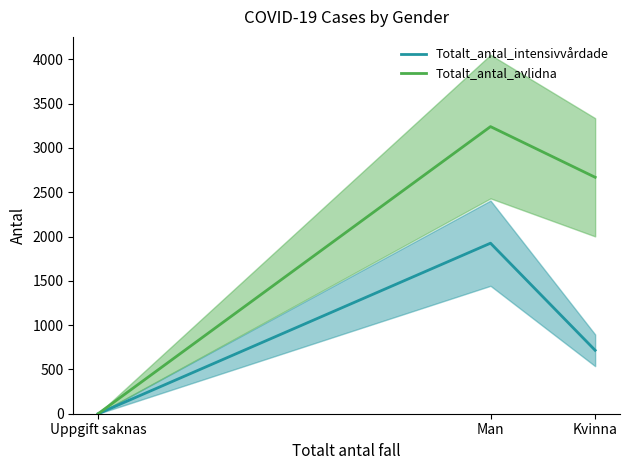

The Totalt_antal_intensivvårdade series shows 716 at Kvinna. True or false?

True